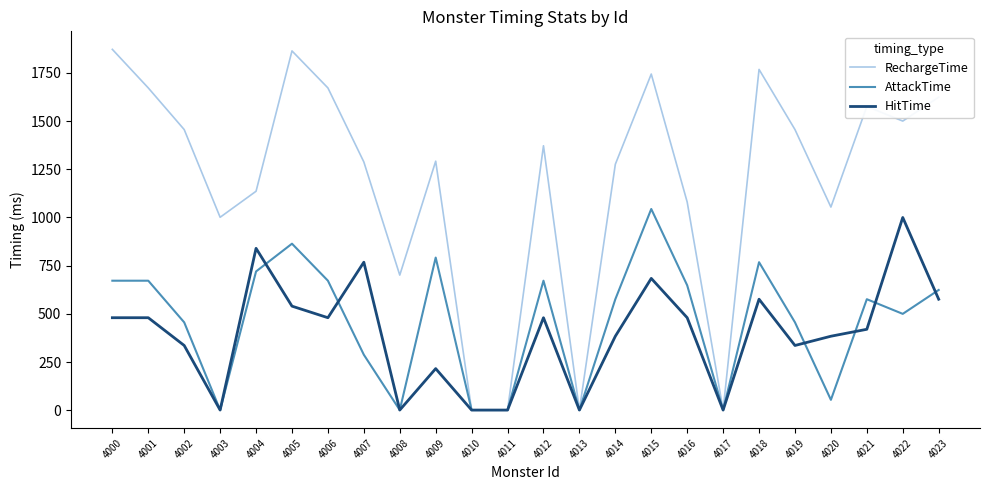

Does the chart display data point markers on the line(s)?

No